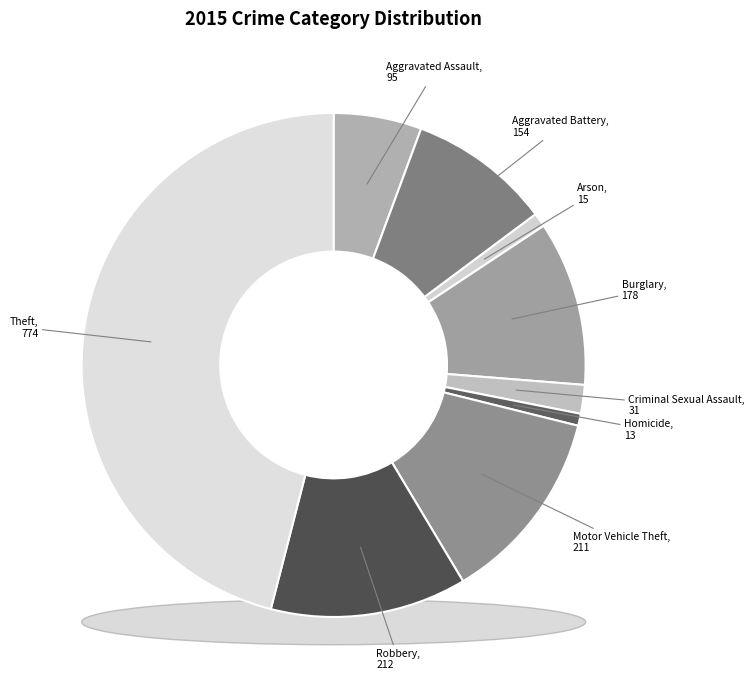

What is the largest slice in the pie chart?

Theft